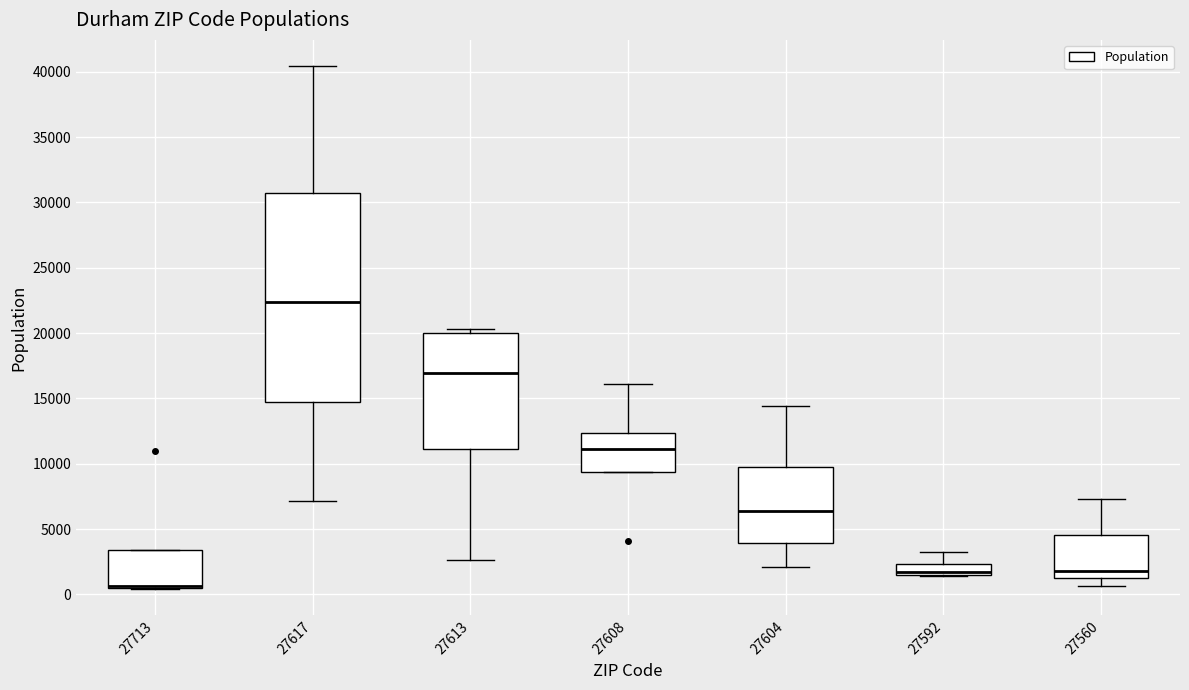

Reading left to right, transcribe this box plot: for each box, give where its median line is, the range the box spans, and where its two whiskers end, as read against the y-axis. The values are not printed on the chart, so give them approximately, as read against the axis.

27713: median 500 (just above the box's lower edge), box 500 to 3500, whiskers 500 to 3500
27617: median 22500, box 14500 to 31000, whiskers 7000 to 40500
27613: median 17000, box 11000 to 20000, whiskers 2500 to 20500
27608: median 11000, box 9500 to 12500, whiskers 9500 to 16000
27604: median 6500, box 4000 to 9500, whiskers 2000 to 14500
27592: median 2000, box 1500 to 2500, whiskers 1500 to 3000
27560: median 2000, box 1000 to 4500, whiskers 500 to 7500